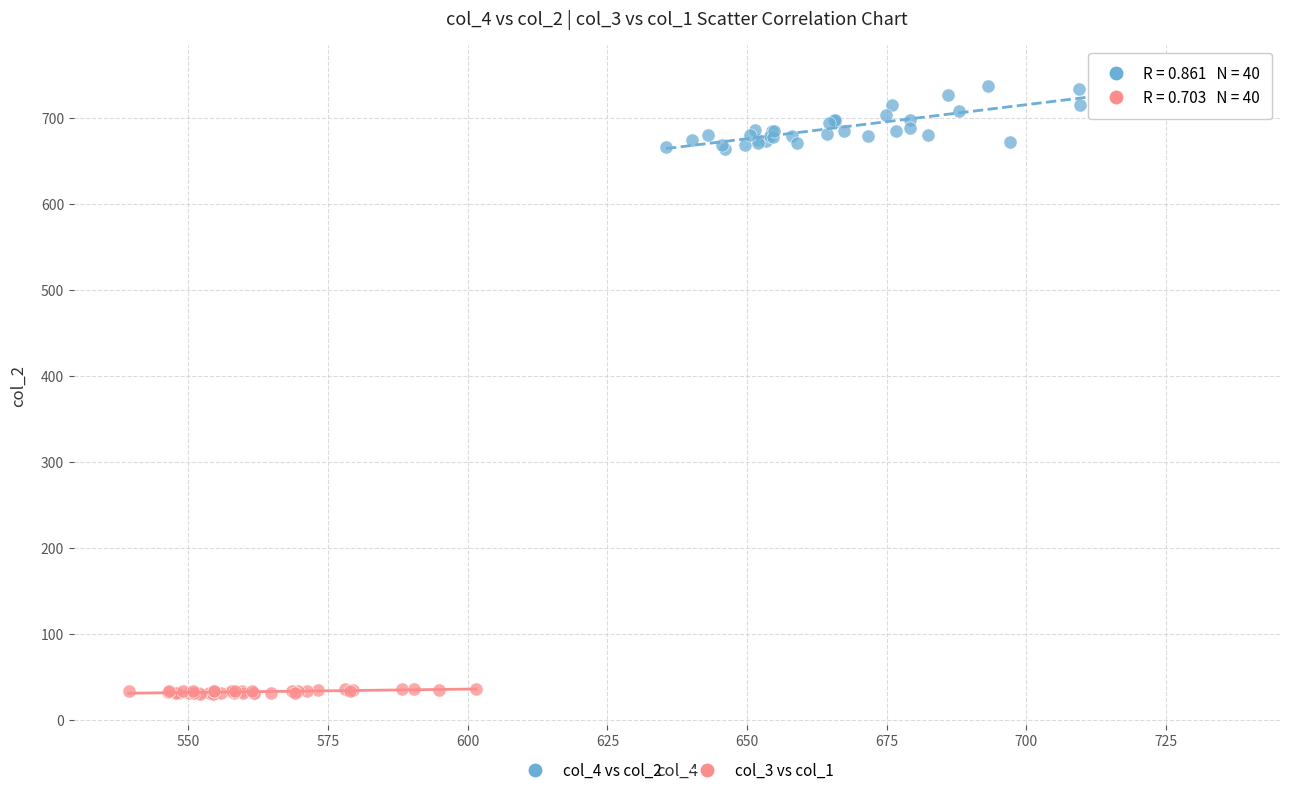

Which series reaches the minimum Y coordinate?

col_3 vs col_1